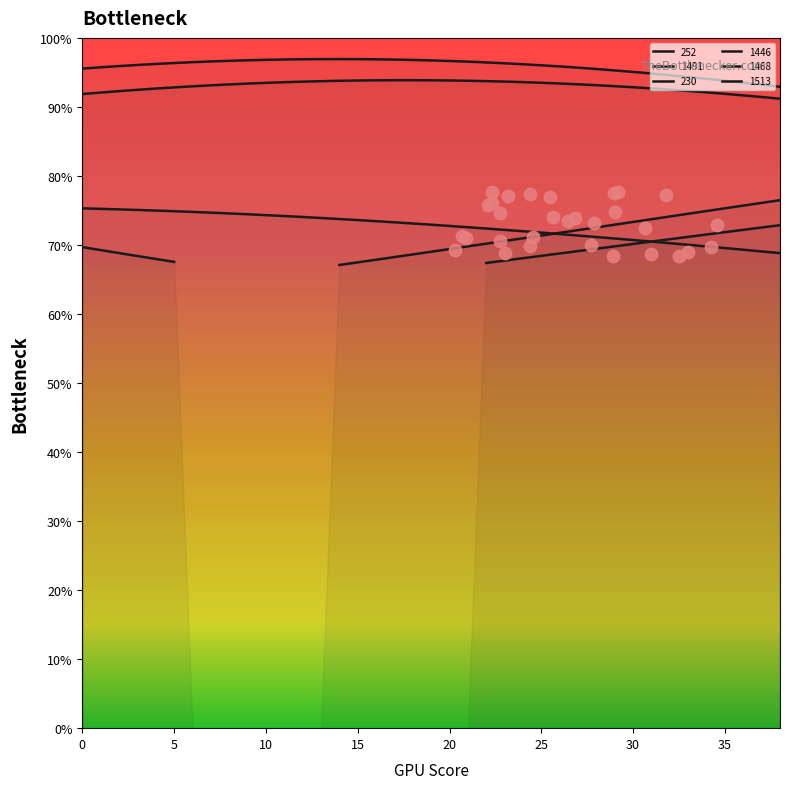

Is the value of 252 at 15 greater than the value of 1513 at 2?

Yes